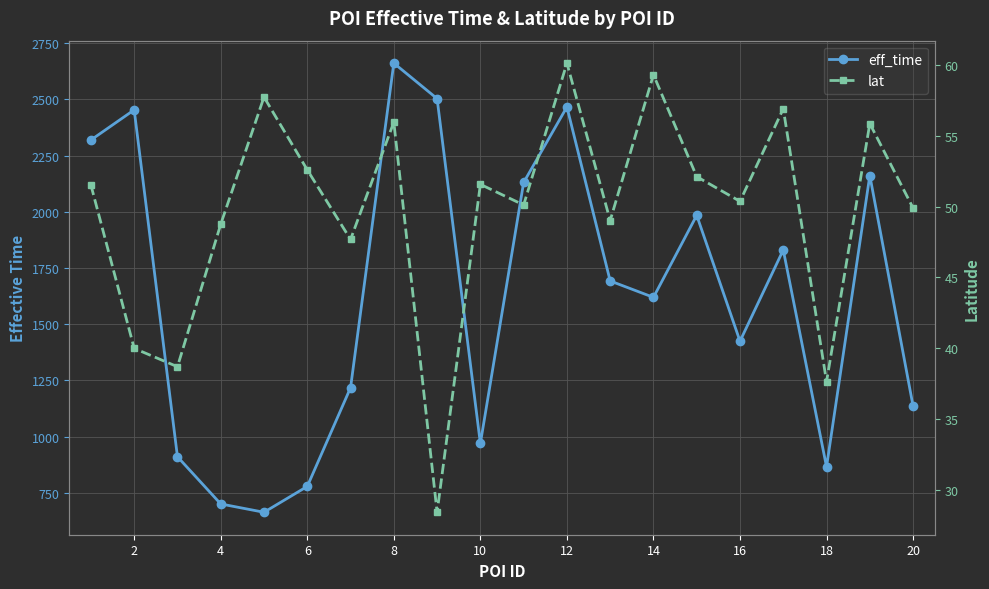

Reading right to left, extract all data points from this chart.

eff_time: 1135.0	2161.0	865.0	1830.0	1424.0	1984.0	1619.0	1692.0	2466.0	2130.0	969.0	2503.0	2661.0	1217.0	778.0	663.0	700.0	910.0	2453.0	2319.0
lat: 49.9	55.9	37.6	56.9	50.4	52.1	59.3	49.0	60.1	50.1	51.6	28.4	56.0	47.7	52.6	57.7	48.8	38.7	40.0	51.5